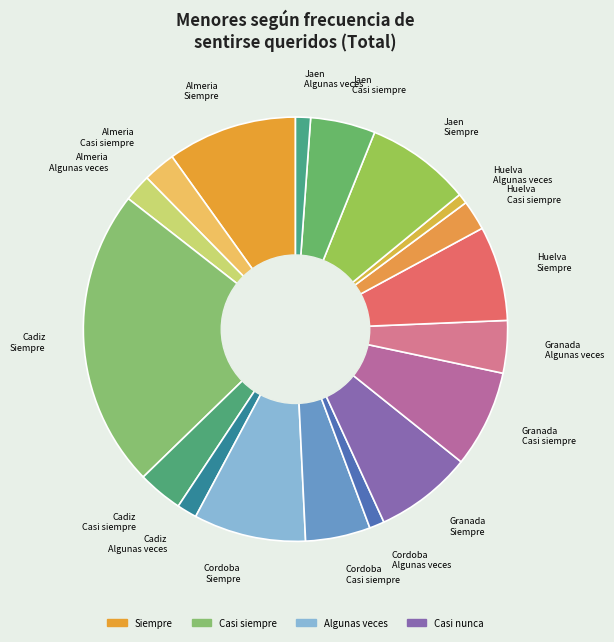

How many slices are in this pie chart?

18